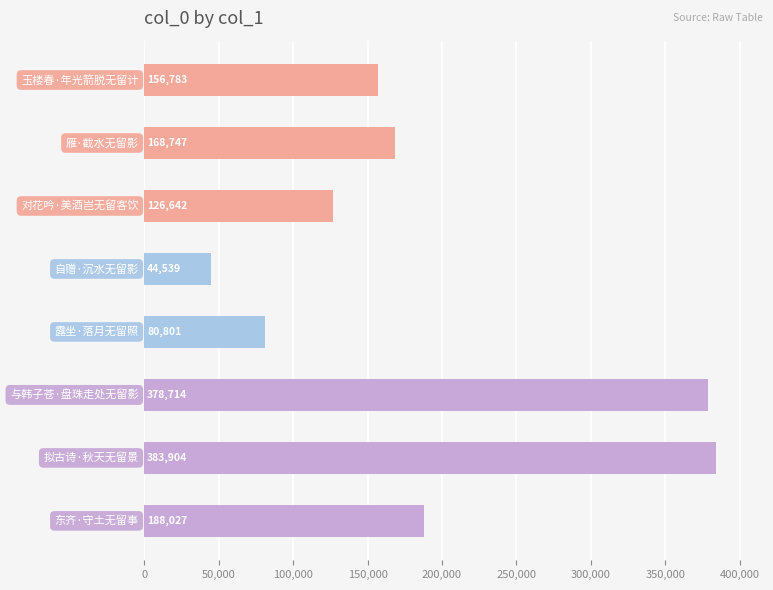

What is the minimum value shown in the chart?

44539